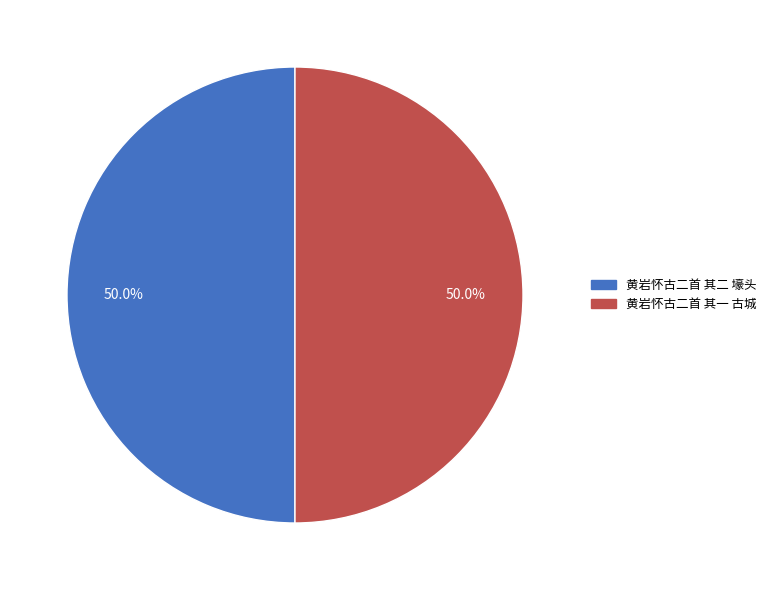

How many segments does this pie chart have?

2